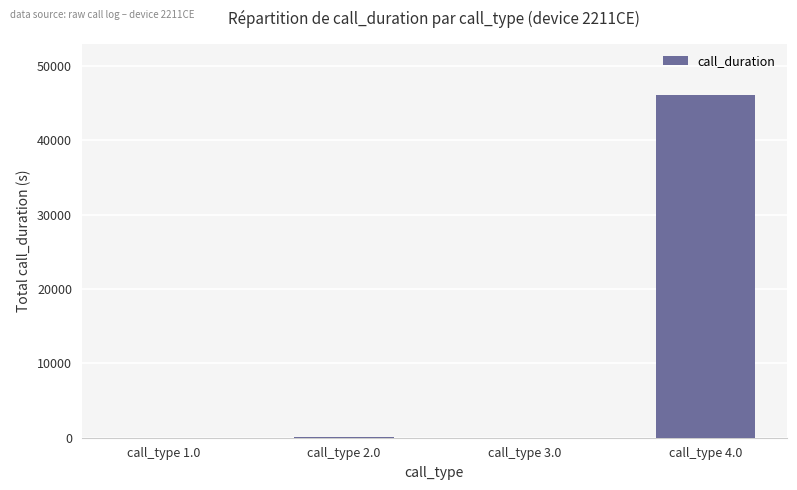

Count the number of data series in this chart.

1